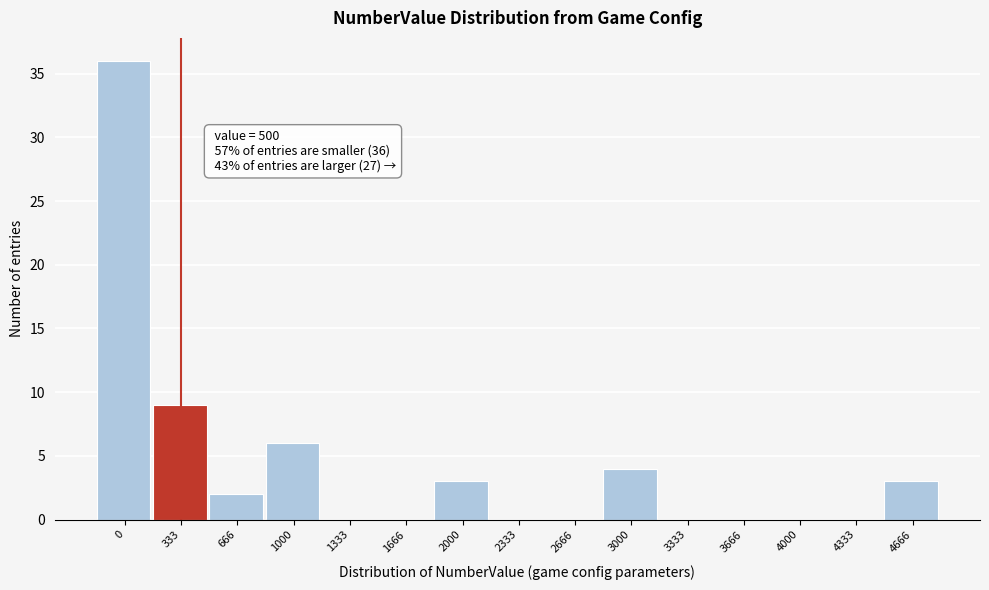

Reading right to left, list all the values displayed in this chart.

4666=3	4333=0	4000=0	3666=0	3333=0	3000=4	2666=0	2333=0	2000=3	1666=0	1333=0	1000=6	666=2	333=9	0=36